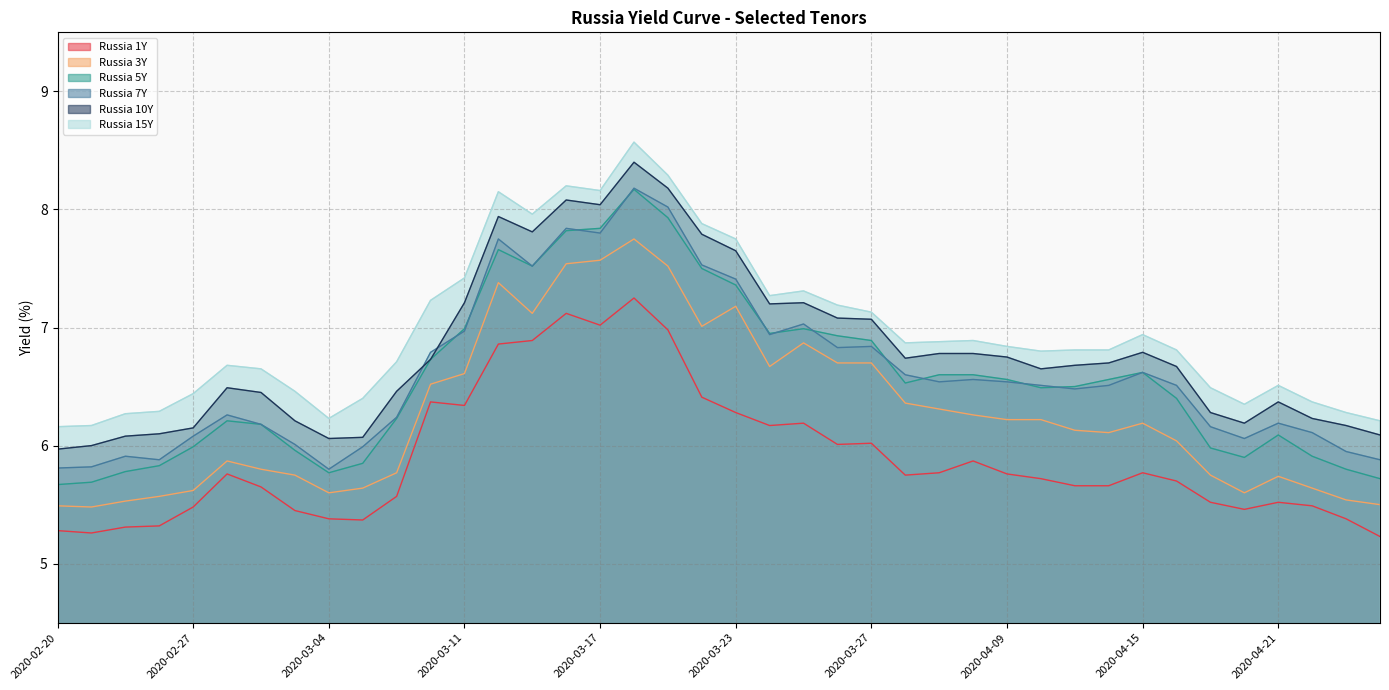

What is the difference between the highest and lowest values at 2020-02-28?

0.9